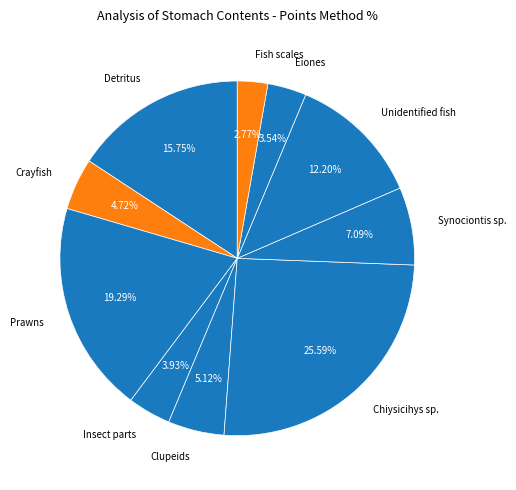

To the nearest percent, what is the difference between the Fish scales and Unidentified fish slice percentages?

9%